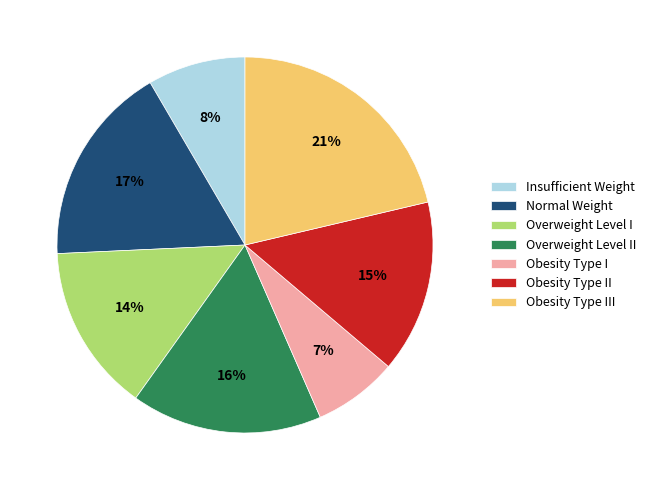

How many slices are in this pie chart?

7